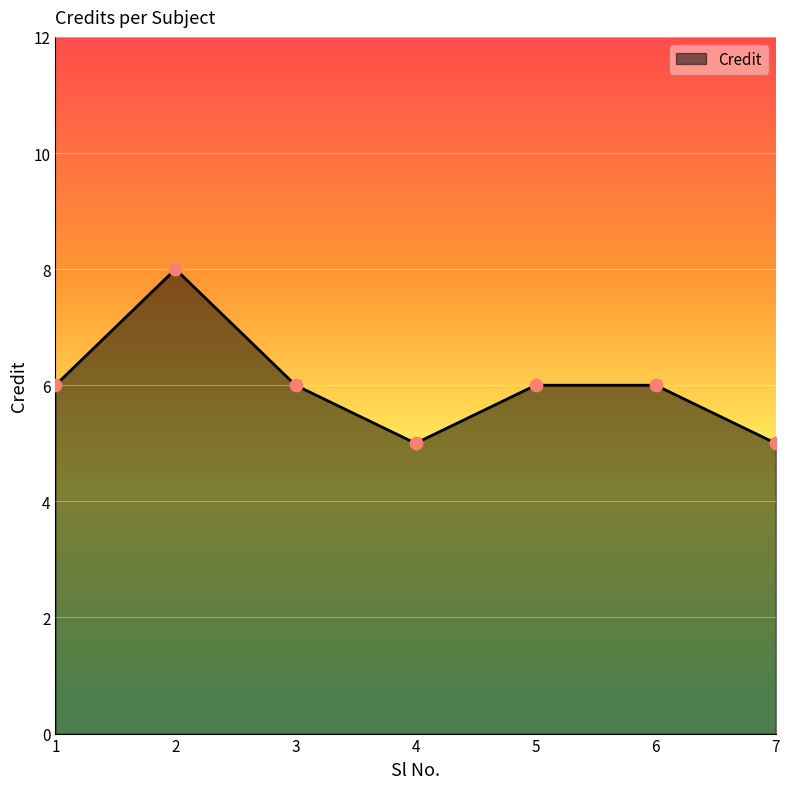

Approximately how many times larger is the value at 2 compared to 5?

1.3